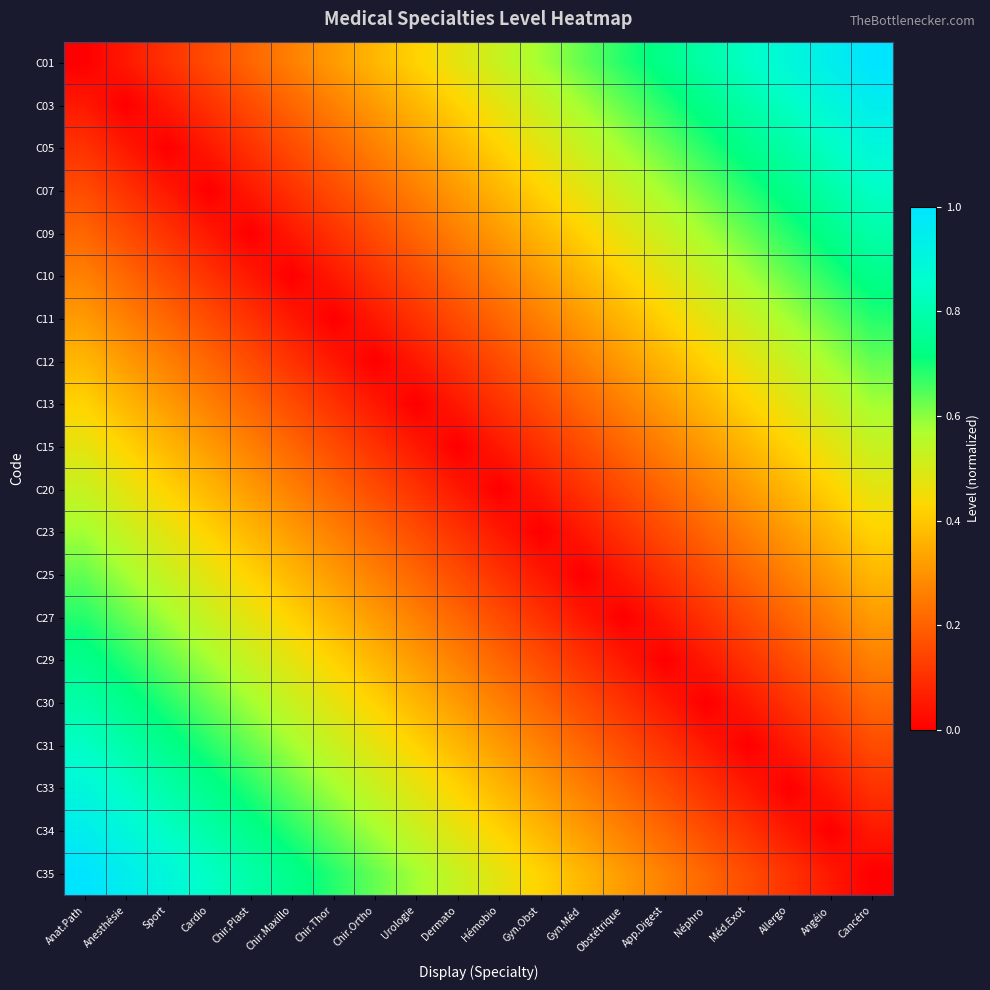

At Anesthésie, list the series in order from largest to smallest.

C35, C34, C33, C31, C30, C29, C27, C25, C23, C20, C15, C13, C12, C11, C10, C09, C07, C01, C05, C03